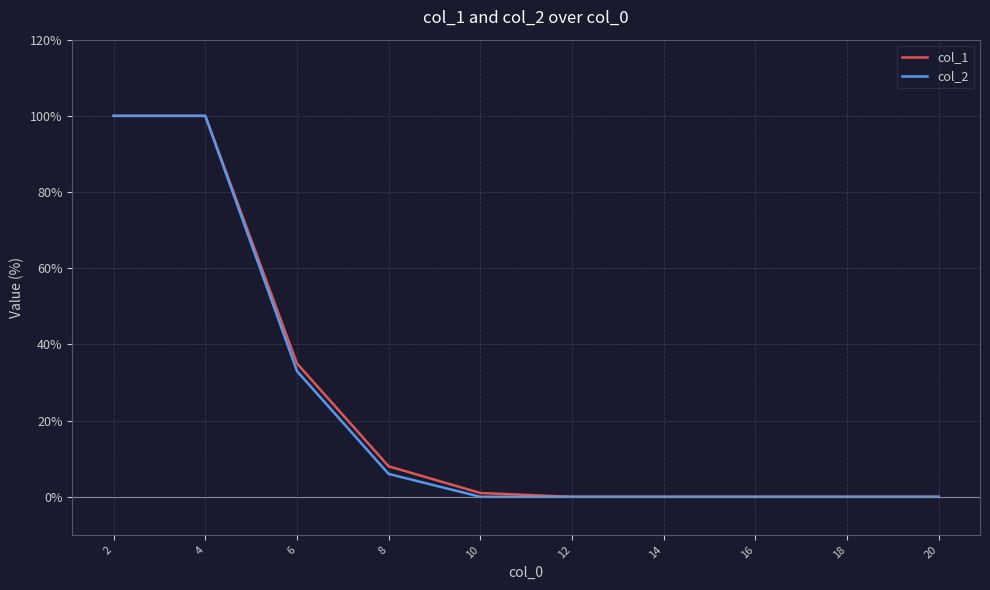

Is the value of col_2 at 14 greater than the value of col_1 at 6?

No